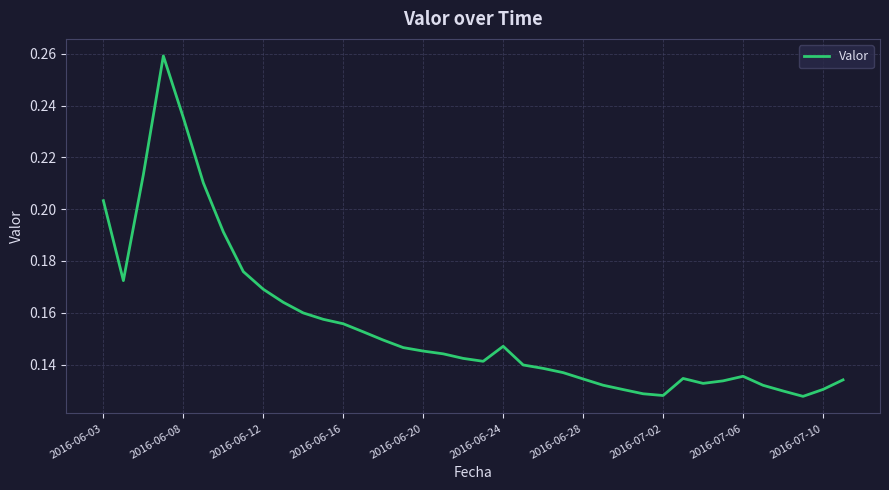

Does the chart have visible grid lines?

Yes